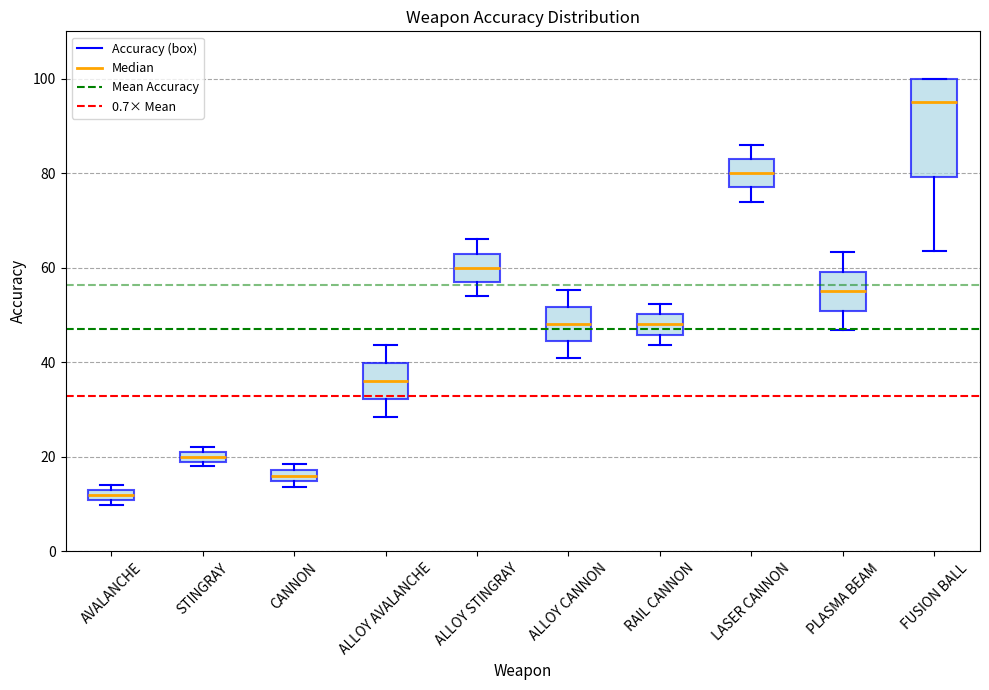

Comparing the boxes themselves (not the whiskers), which one is the tallest?

FUSION BALL